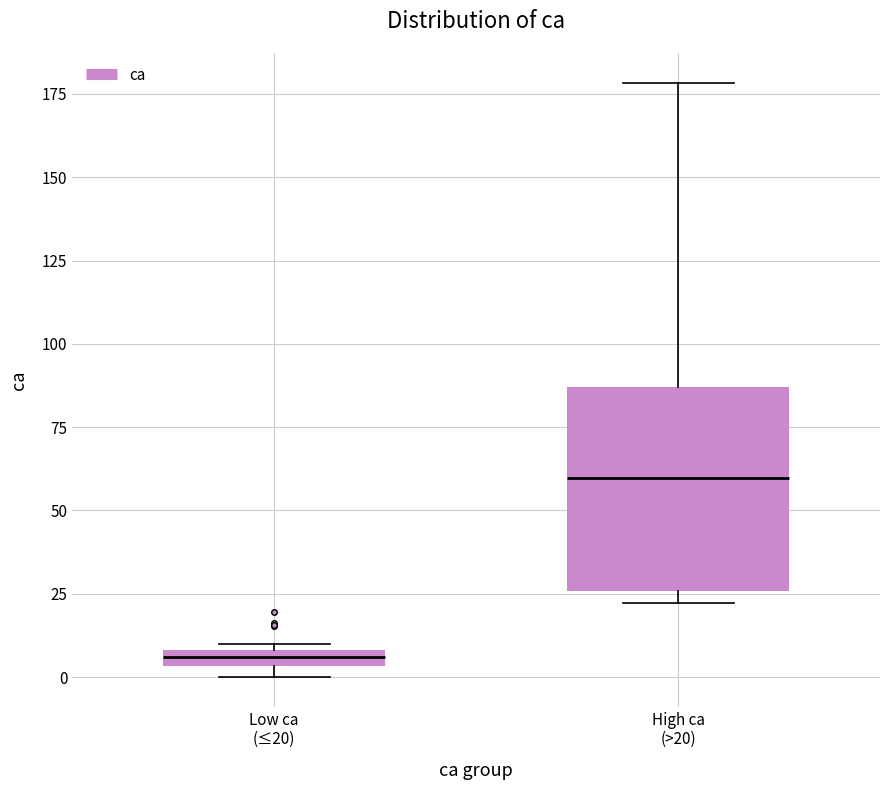

Comparing the boxes themselves (not the whiskers), which one is the tallest?

High ca (>20)